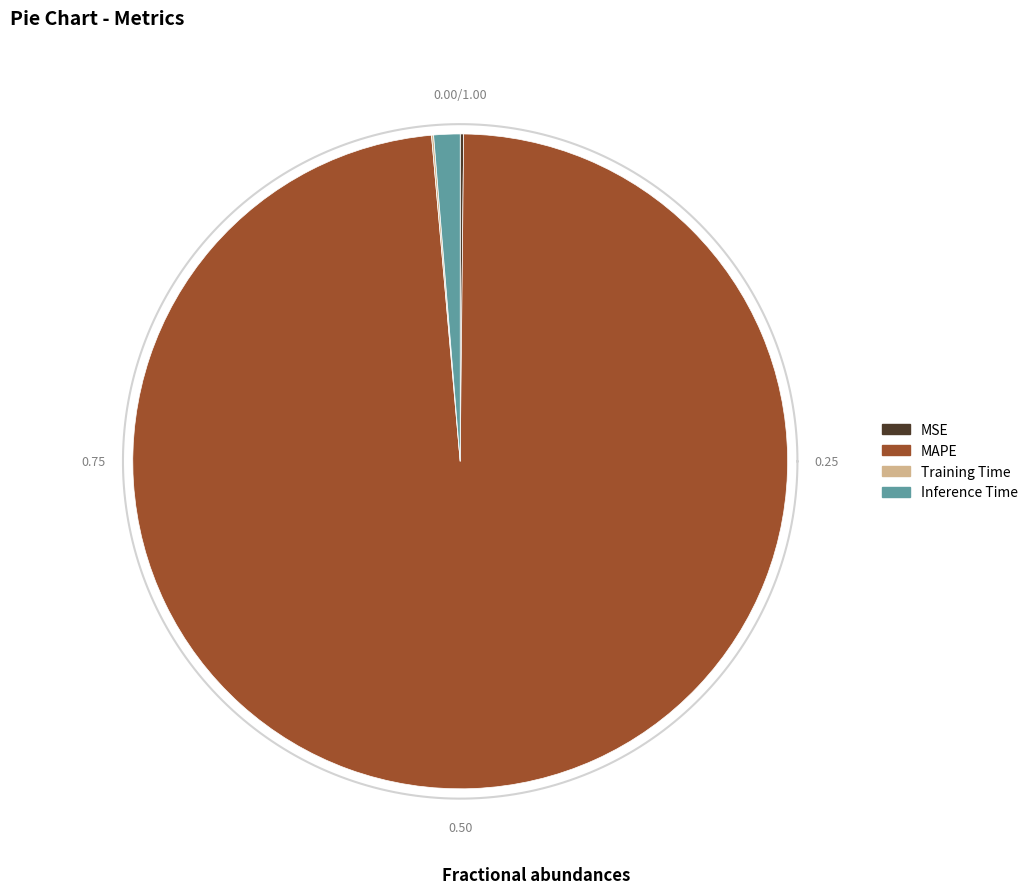

Rank the categories by value from highest to lowest.

MAPE, Inference Time, MSE, Training Time